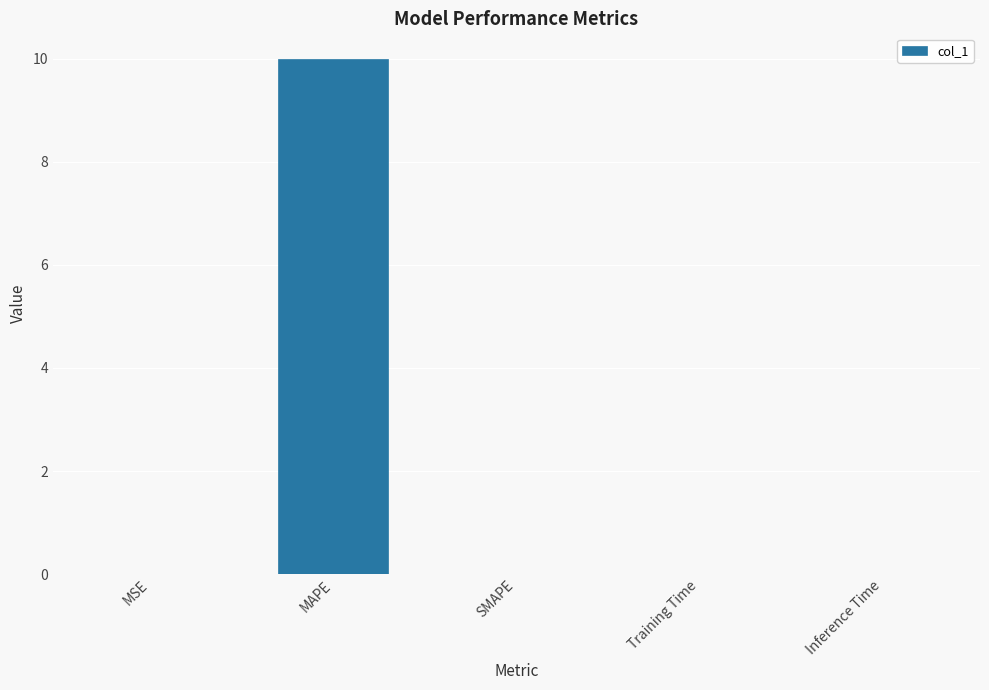

The chart shows a value of 10.0 at MAPE. True or false?

True